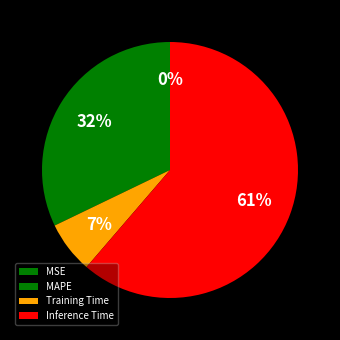

Which slice represents more than half of the pie?

Inference Time